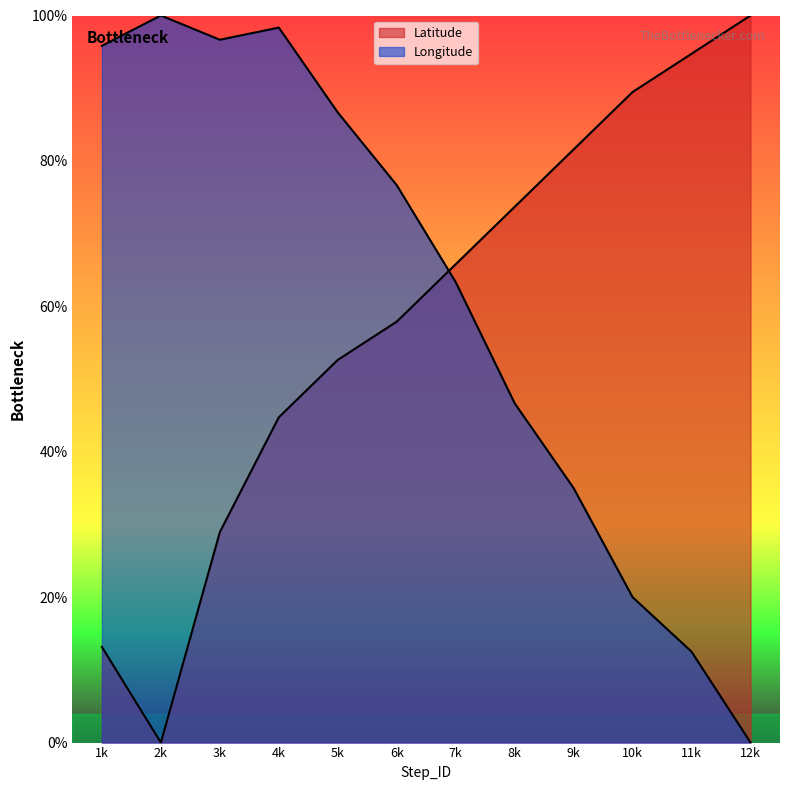

What are all the series names shown in the legend?

Latitude, Longitude